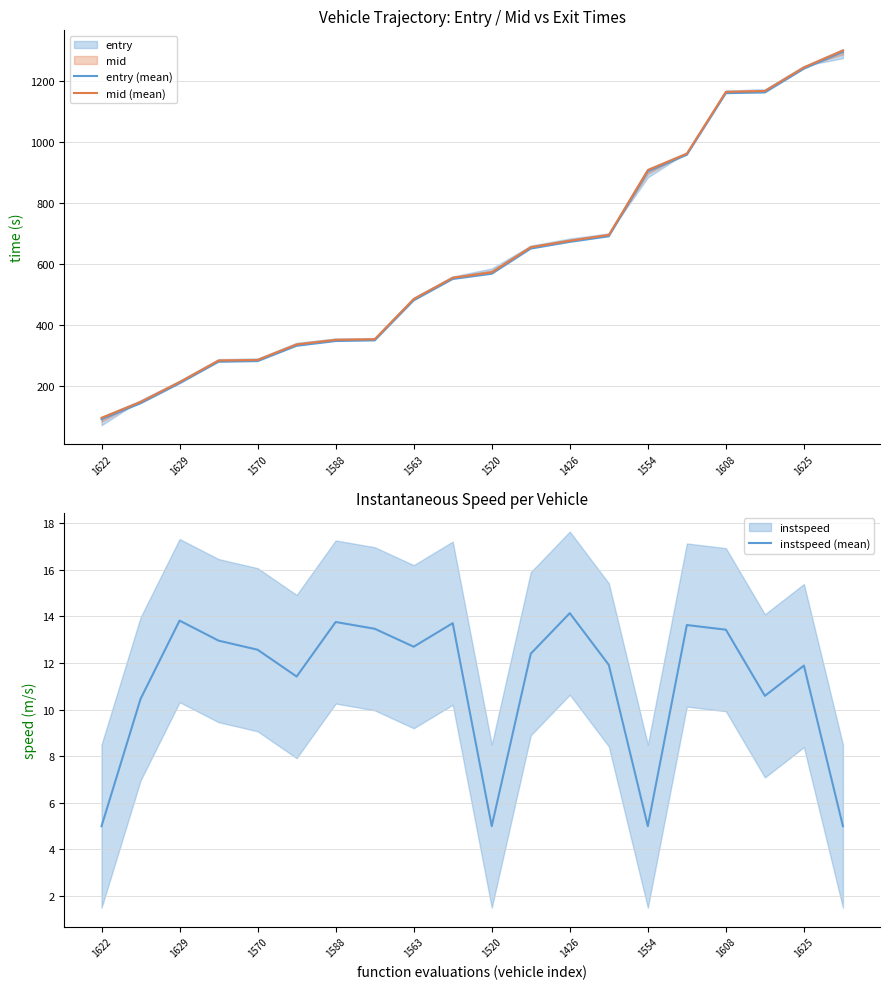

Where does the instspeed (mean) series first go above 12?

1629